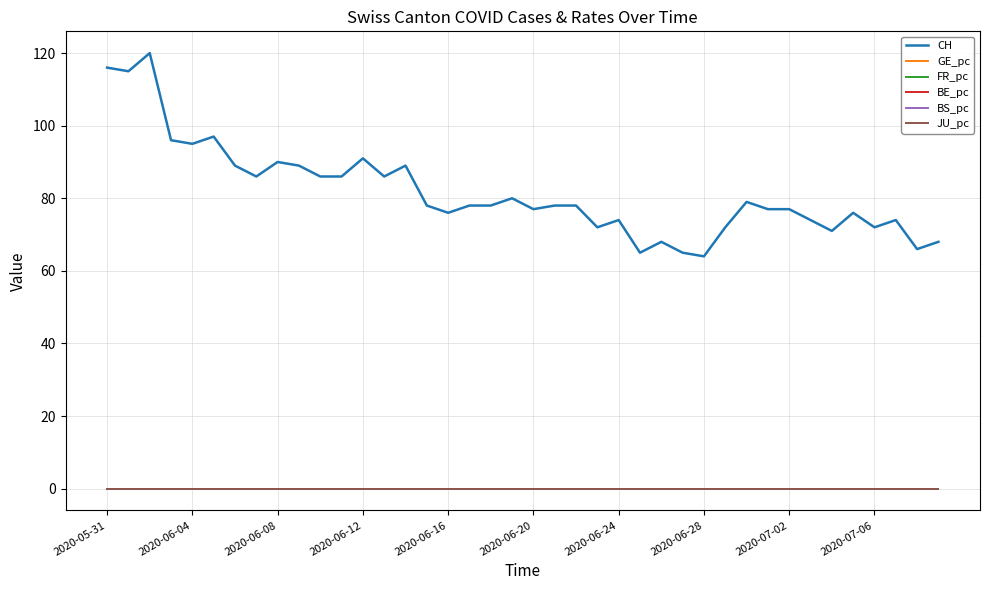

True or false: BS_pc and CH intersect in this chart.

False